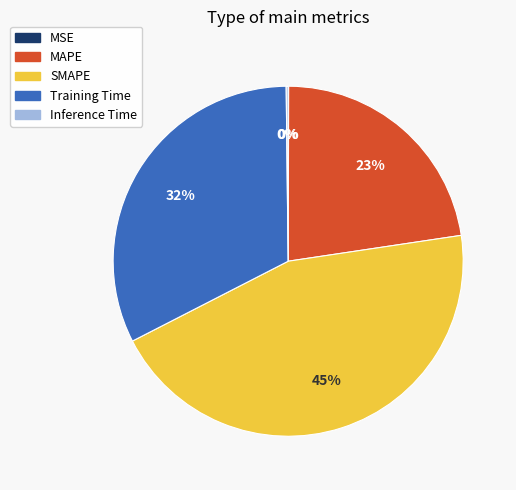

The SMAPE slice represents 37% of the pie. True or false?

False